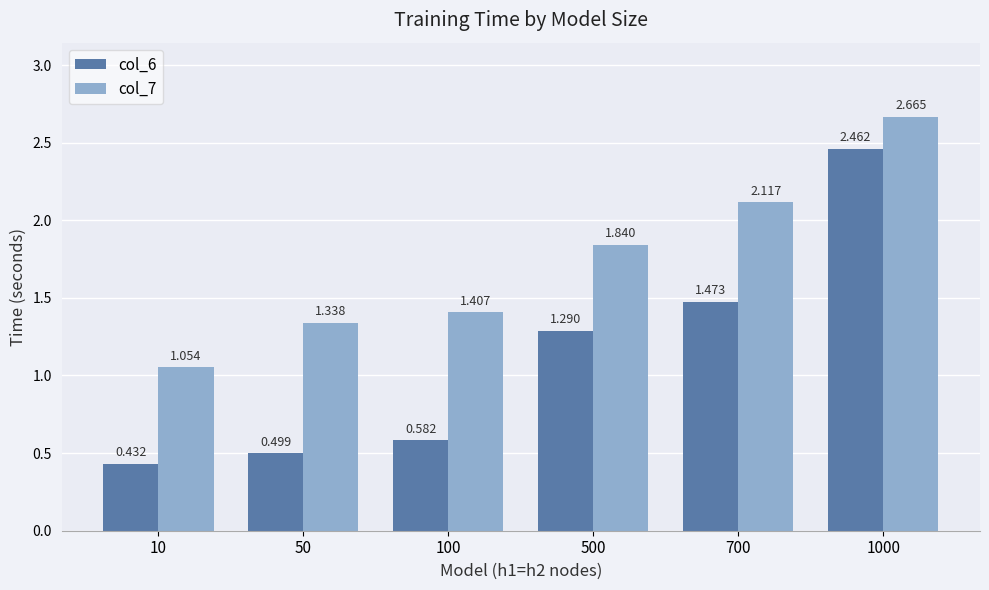

At which category is the sum across all series the highest?

1000